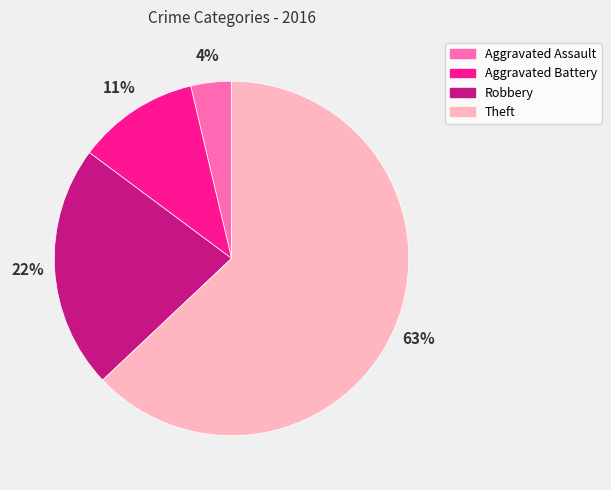

Combined, do Aggravated Battery and Aggravated Assault account for over 50%?

No